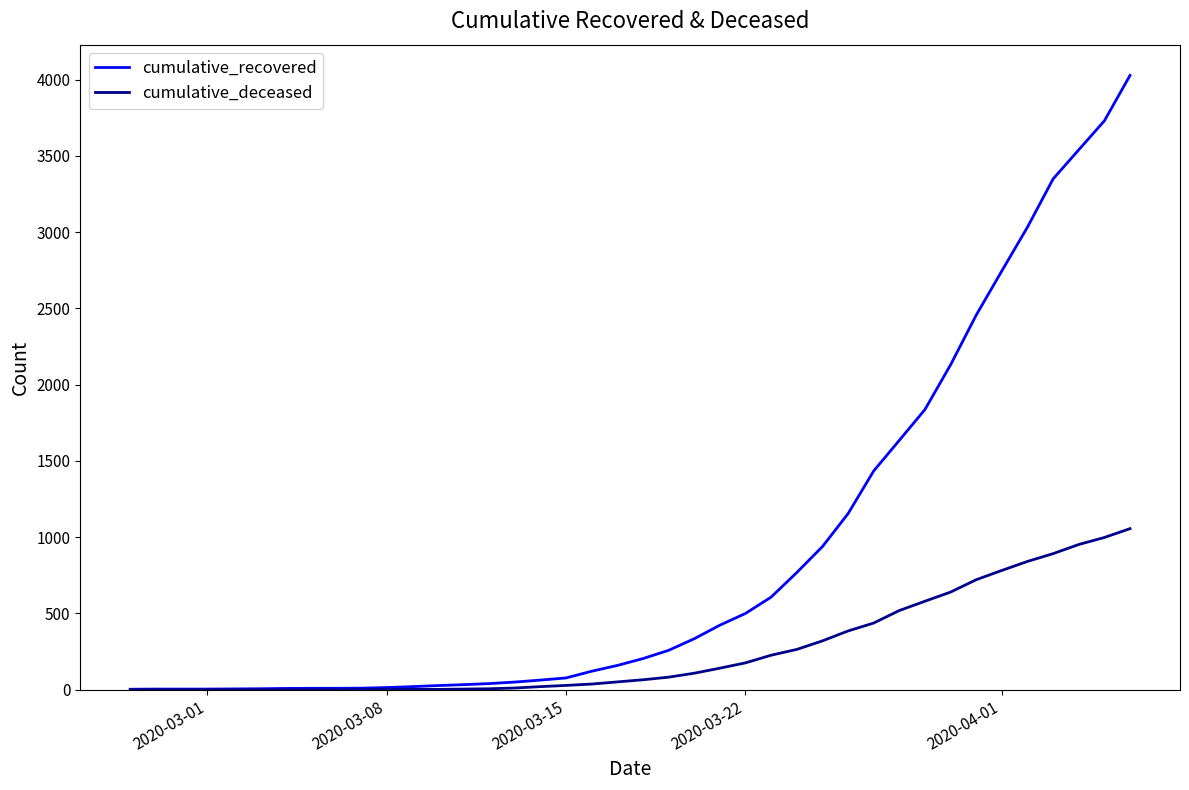

What is the sum of all cumulative_deceased values?

10349